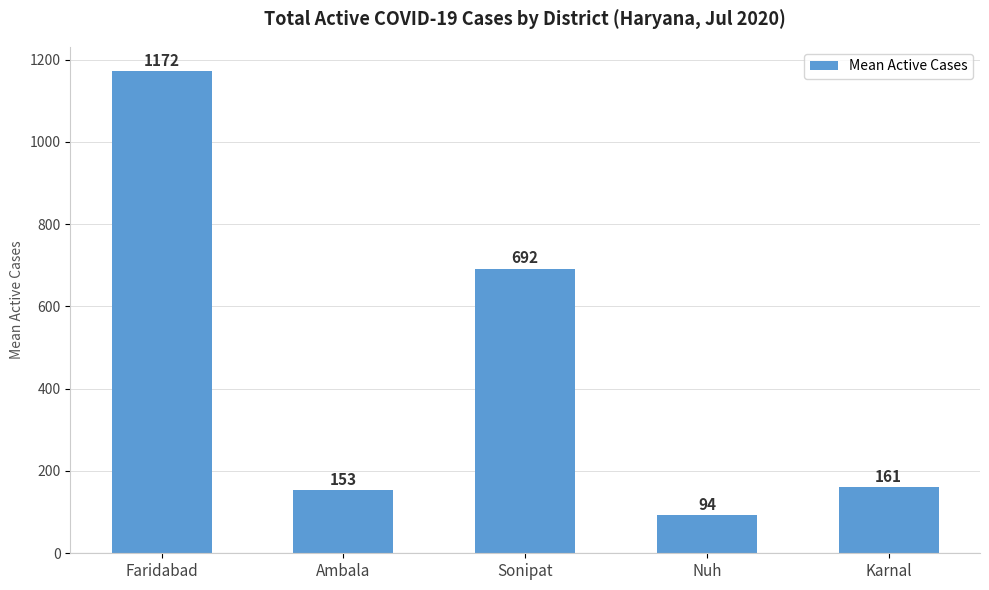

What value does the data have at Faridabad?

1172.4